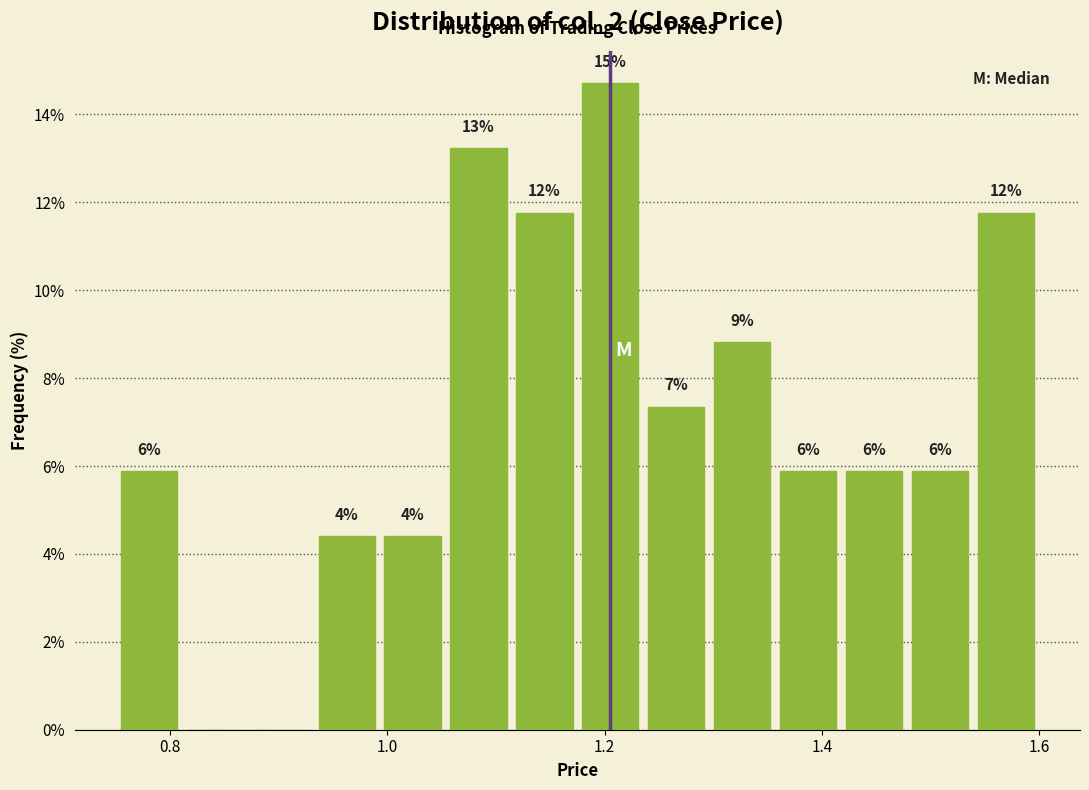

Around what value on the x-axis is the tallest bar? Give the approximate position of its centre, as read against the axis.

1.20